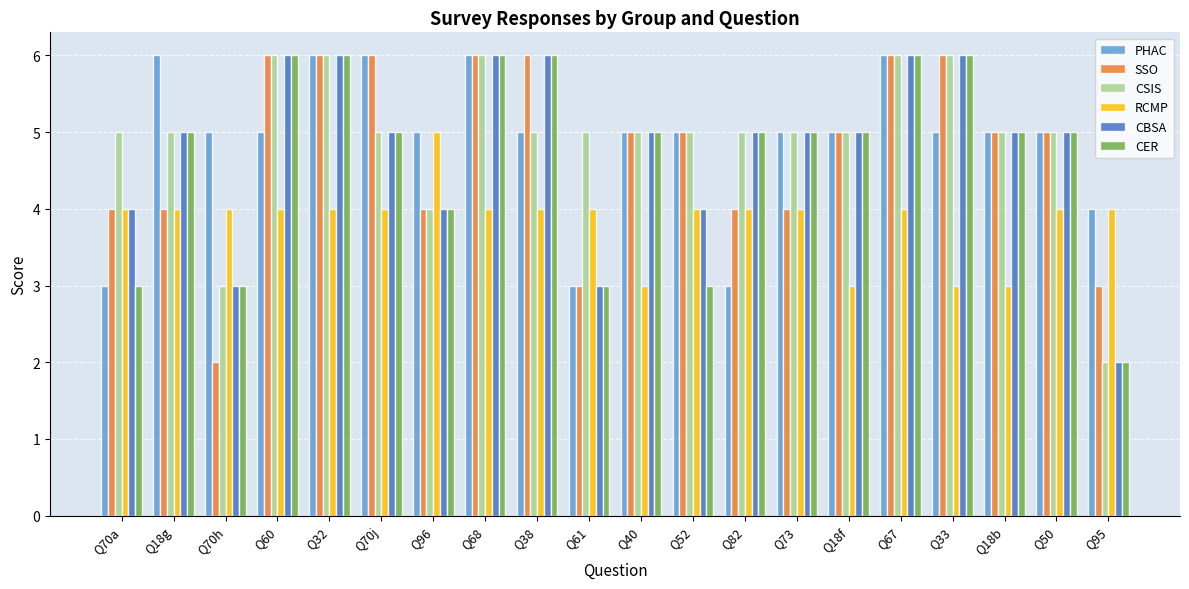

The RCMP series shows 2 at Q70j. True or false?

False